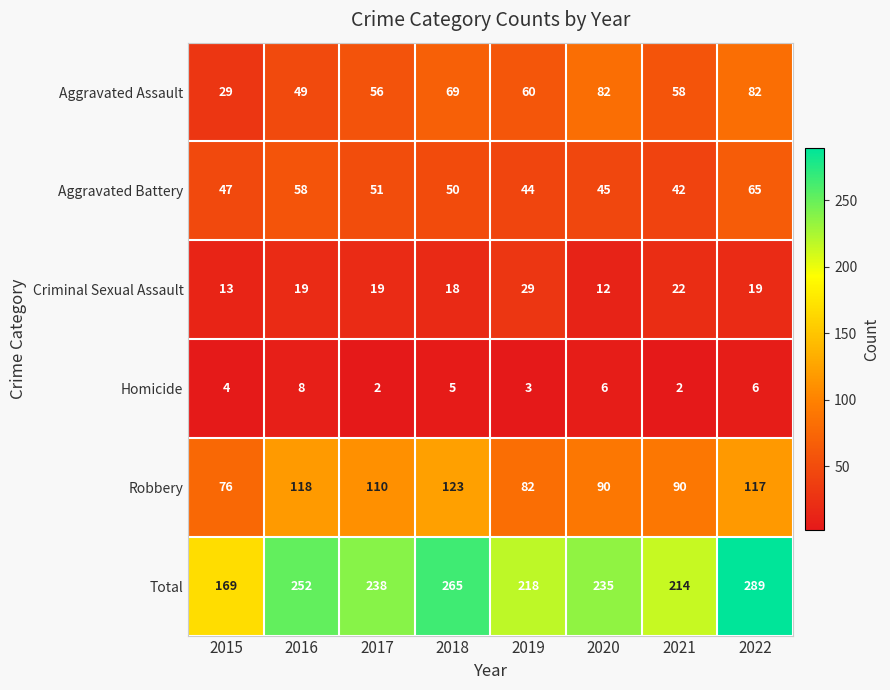

How many categories are shown in the chart?

8